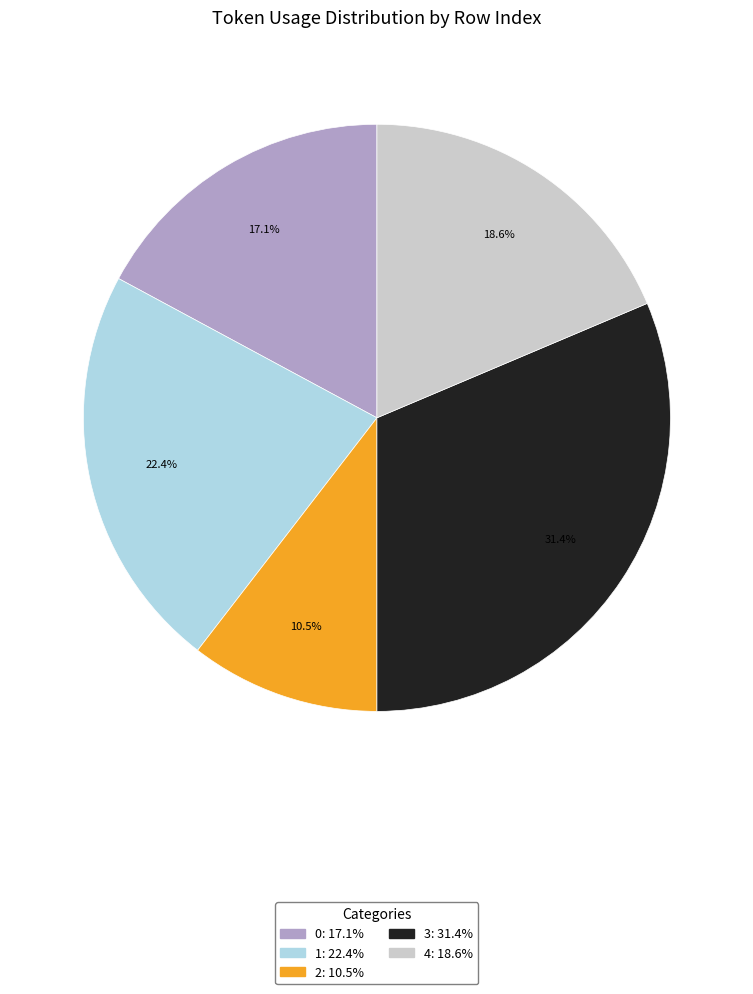

Combined, what portion of the pie is 3 and 0?

48.5%